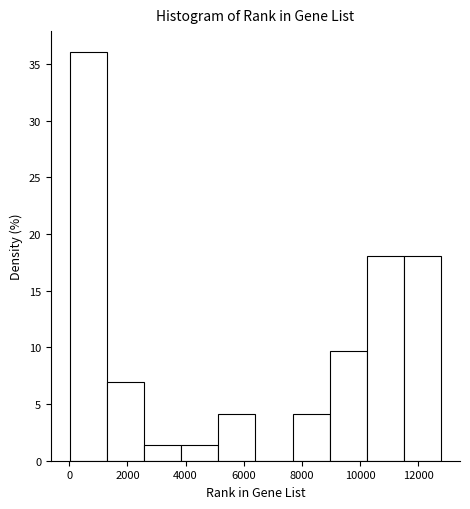

Reading left to right, transcribe this chart: for each bar, give the range it covers on the x-axis and its height. Neither the bar edges nor the heights are printed on the chart, so give them approximately, as read against the axes.

0 to 1200: 36.0
1200 to 2600: 7.0
2600 to 3800: 1.5
3800 to 5200: 1.5
5200 to 6400: 4.0
6400 to 7600: 0
7600 to 9000: 4.0
9000 to 10200: 9.5
10200 to 11600: 18.0
11600 to 12800: 18.0